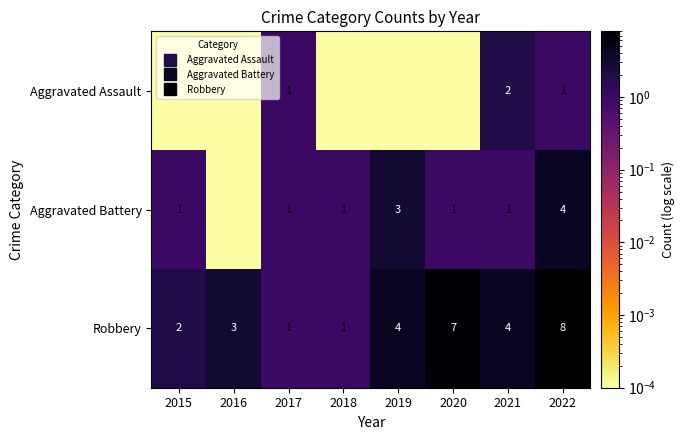

How many values in the Aggravated Battery series are below 1?

1